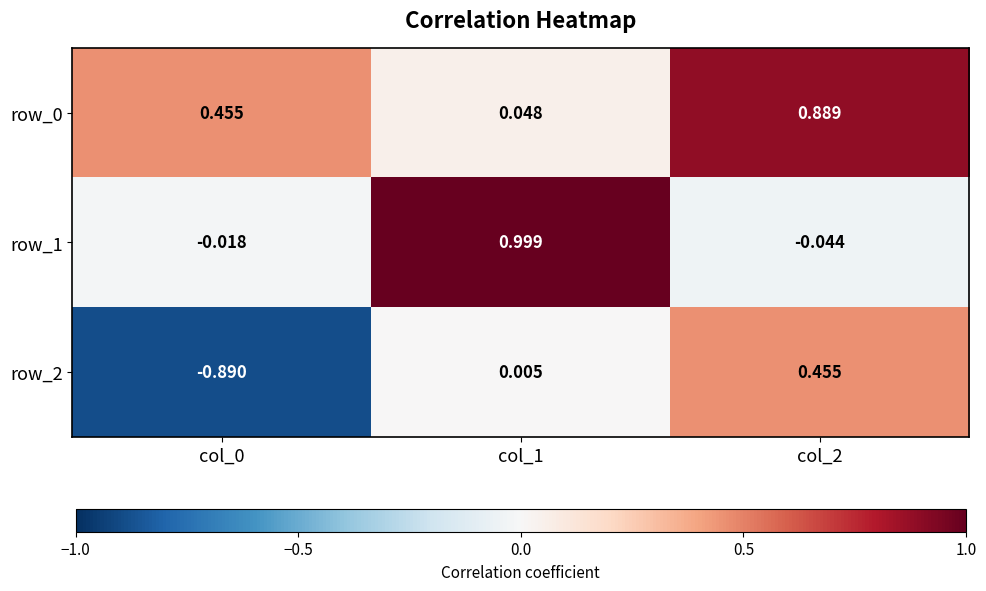

What is the average value of the row_2 series?

-0.1